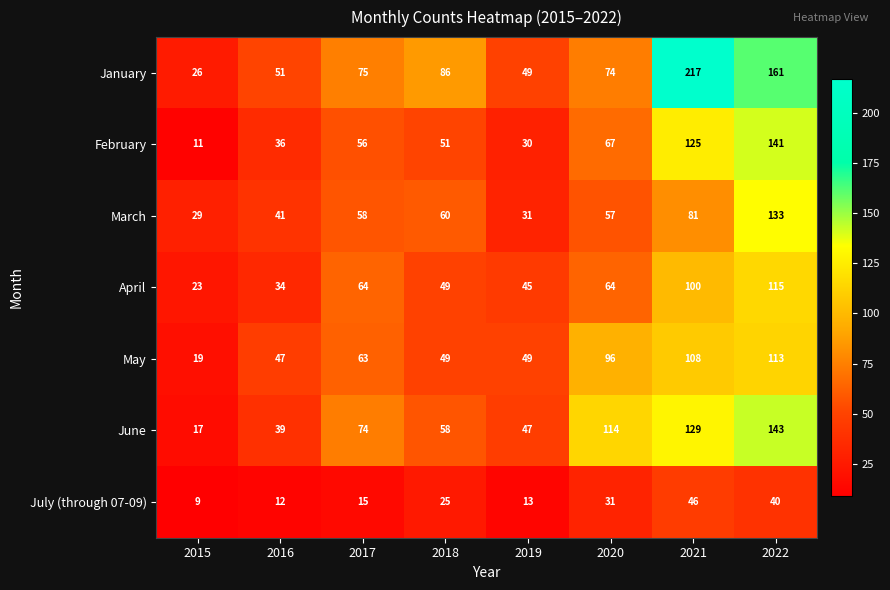

What is the difference between the second highest and minimum values in the February series?

114